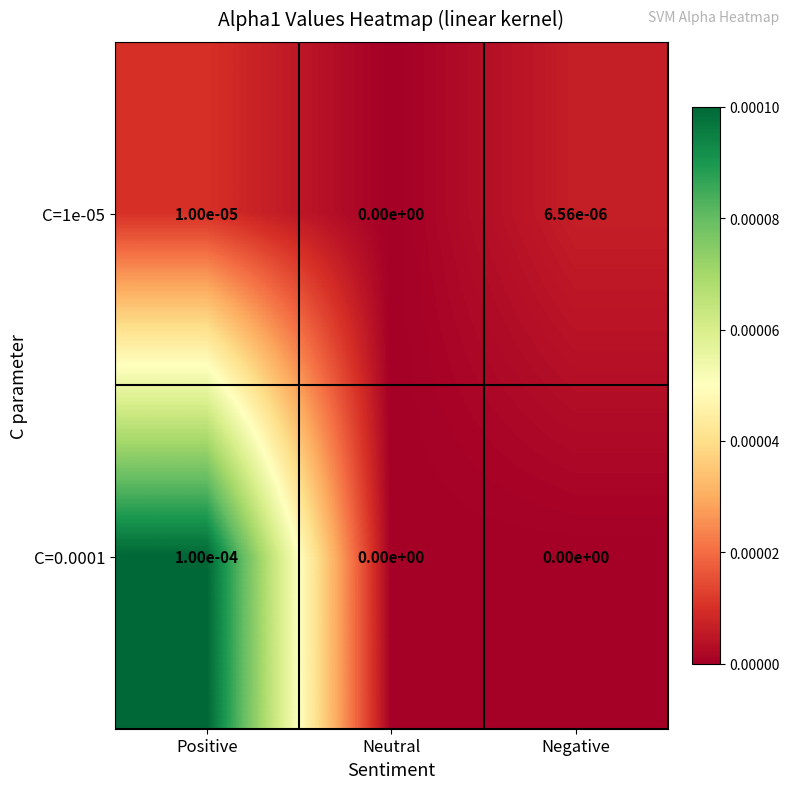

Rank the series by their maximum value, from lowest to highest.

C=1e-05, C=0.0001